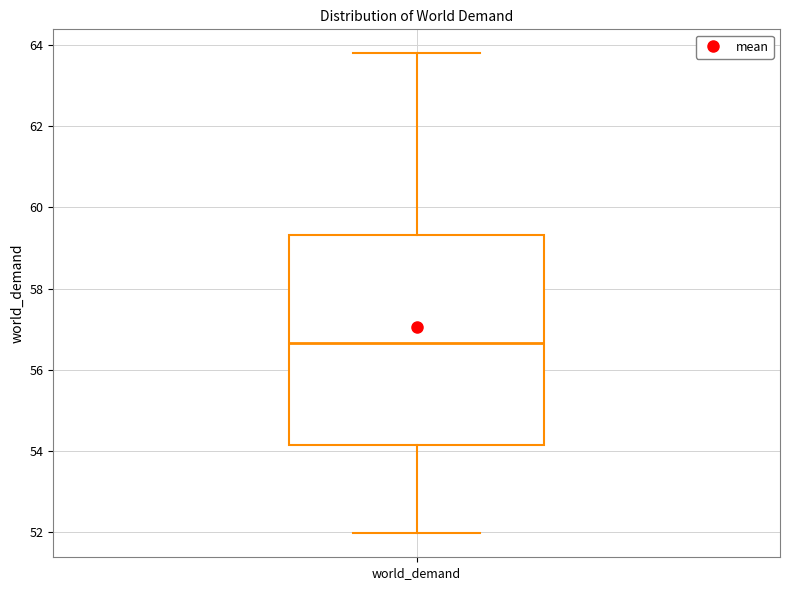

Transcribe this box plot: give where the median line is, the range the box spans, and where the two whiskers end, as read against the y-axis. The values are not printed on the chart, so give them approximately, as read against the axis.

median 56.6, box 54.2 to 59.4, whiskers 52.0 to 63.8